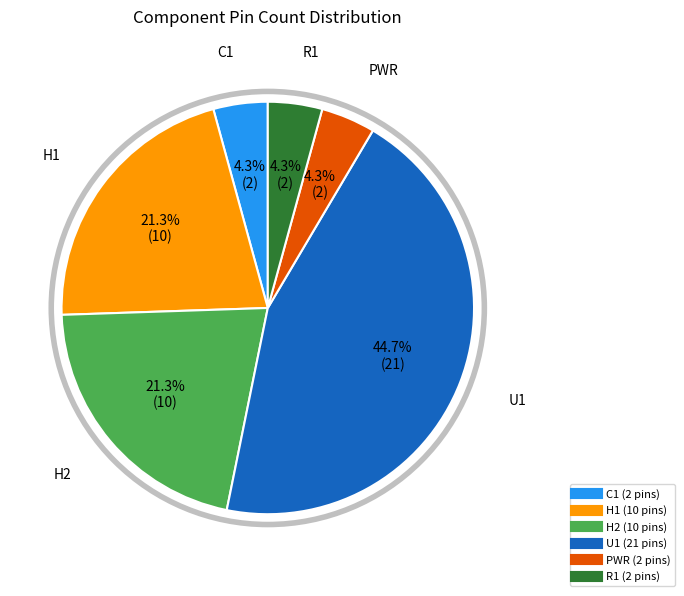

To the nearest percent, what is the combined percentage of H1 and H2?

43%